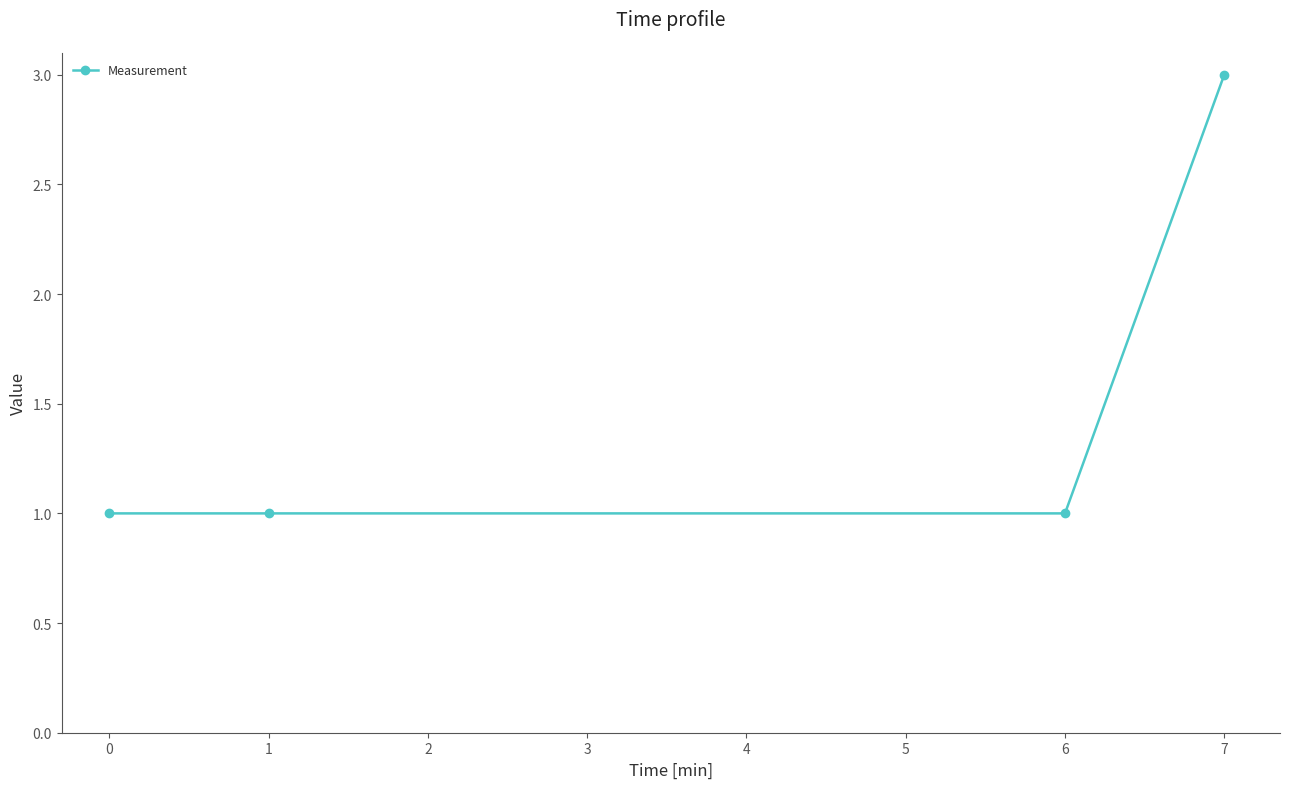

Approximately how many times larger is the value at 6 compared to 0?

1.0